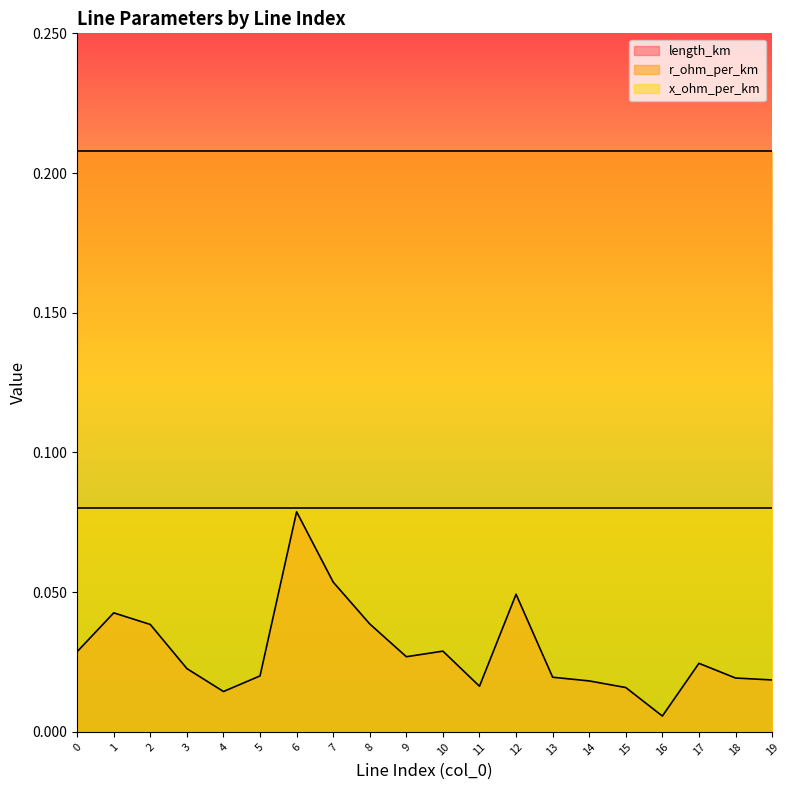

True or false: length_km and x_ohm_per_km intersect in this chart.

False